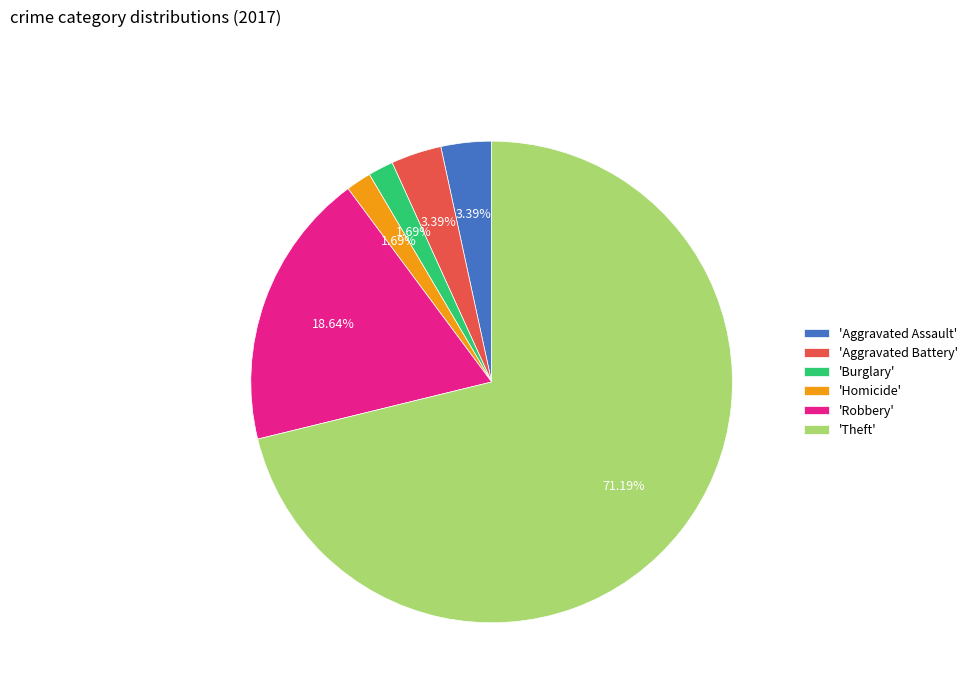

Does any single category account for the majority?

Yes